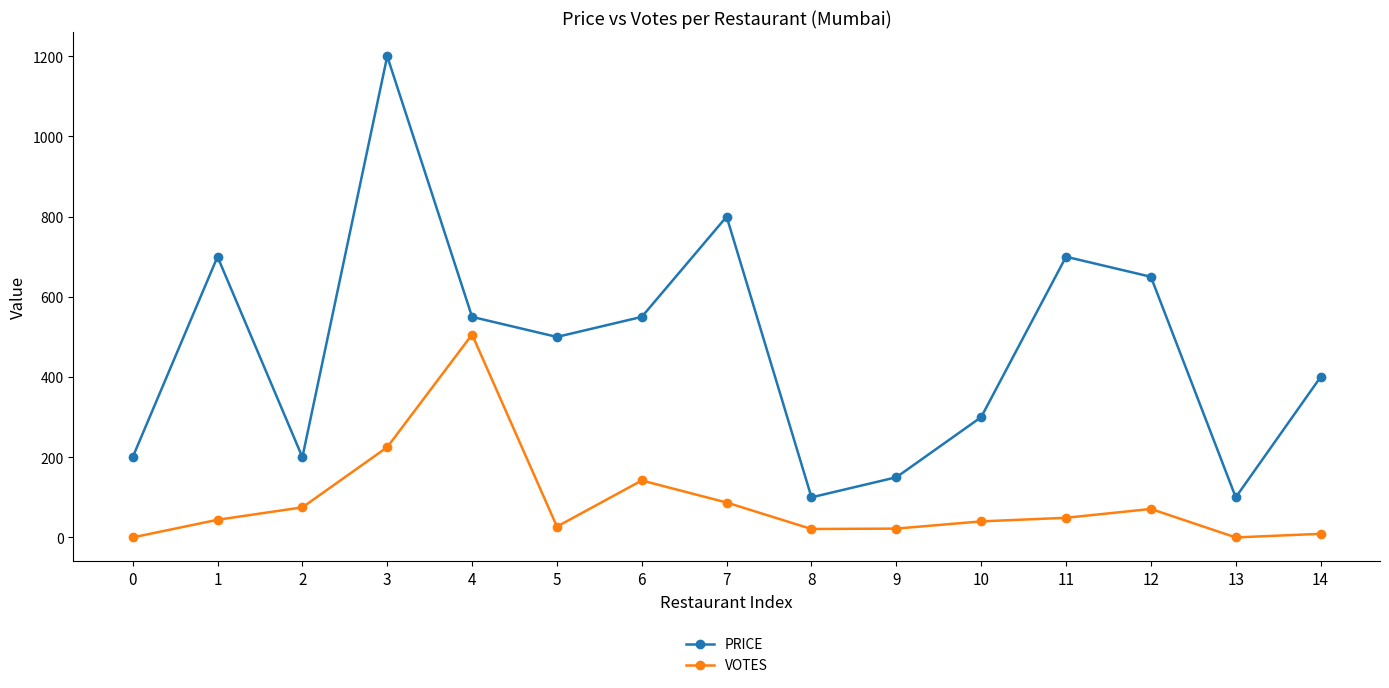

What is the difference between the PRICE values at 14 and 6?

150